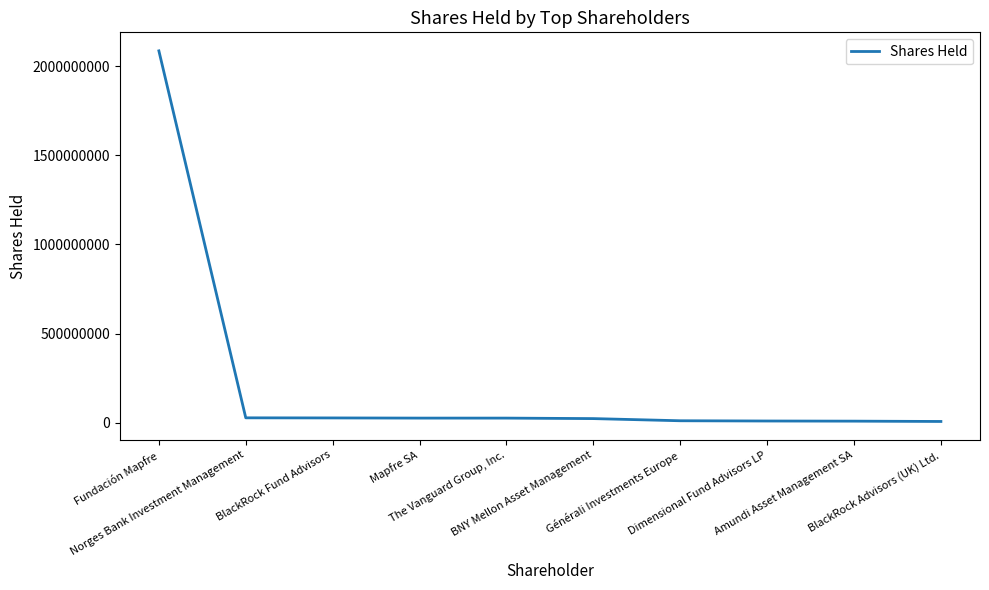

What is the difference between the maximum and minimum values?

2077476528